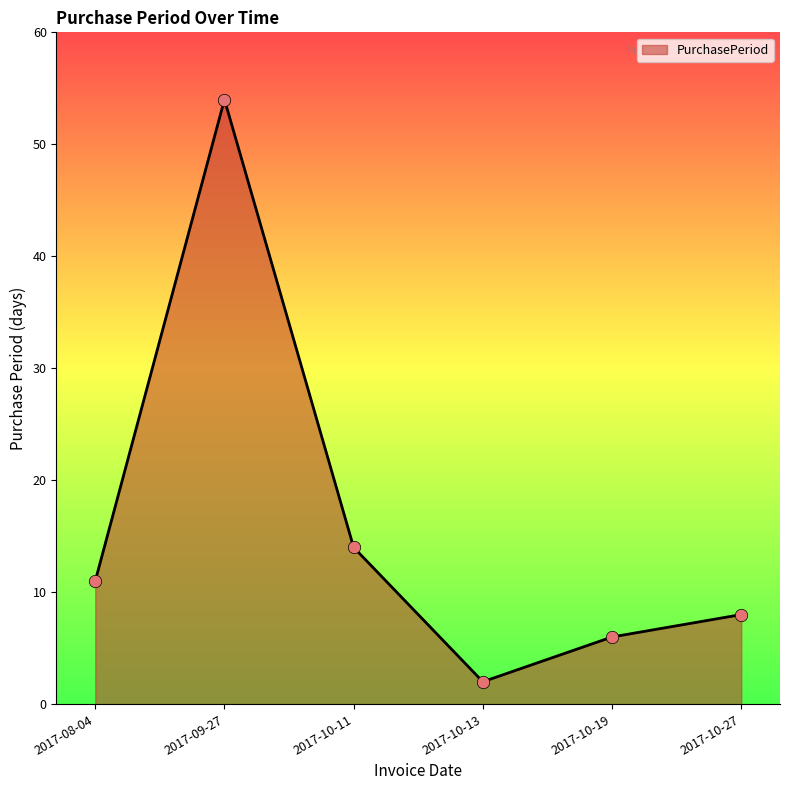

What is the change in value from 2017-09-27 to 2017-10-19?

-48